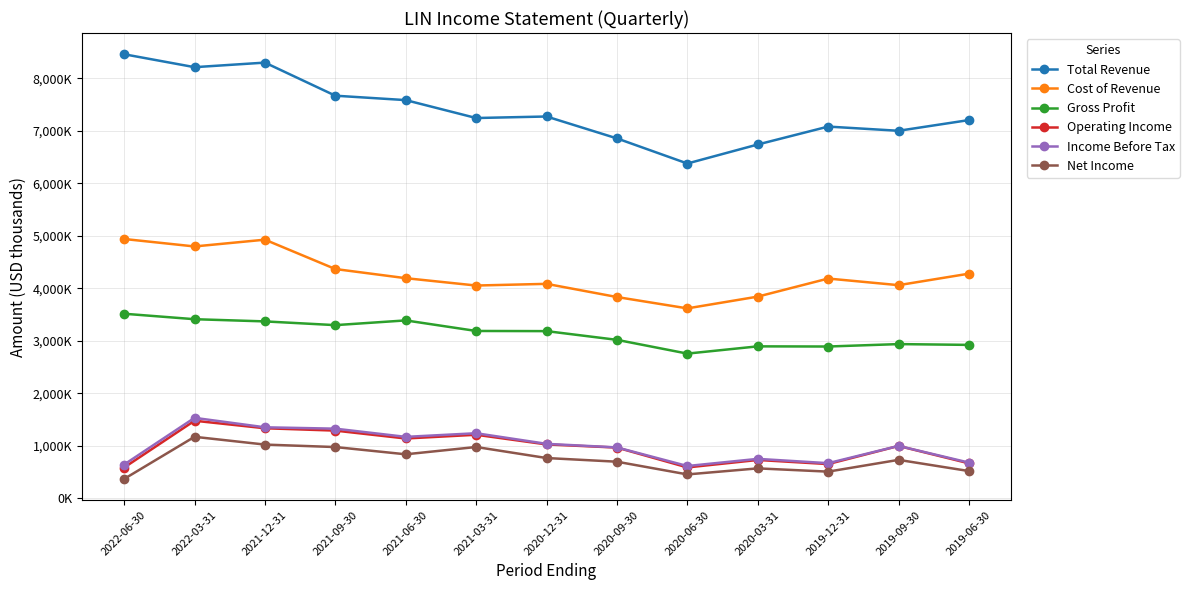

List the series in order of their peak value, highest first.

Total Revenue, Cost of Revenue, Gross Profit, Income Before Tax, Operating Income, Net Income